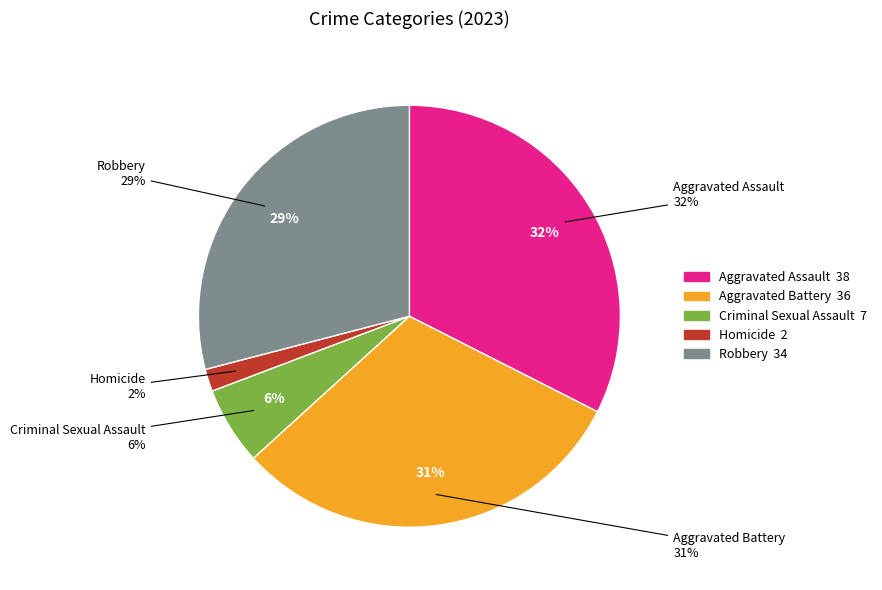

To the nearest percent, what is the average slice percentage?

20%